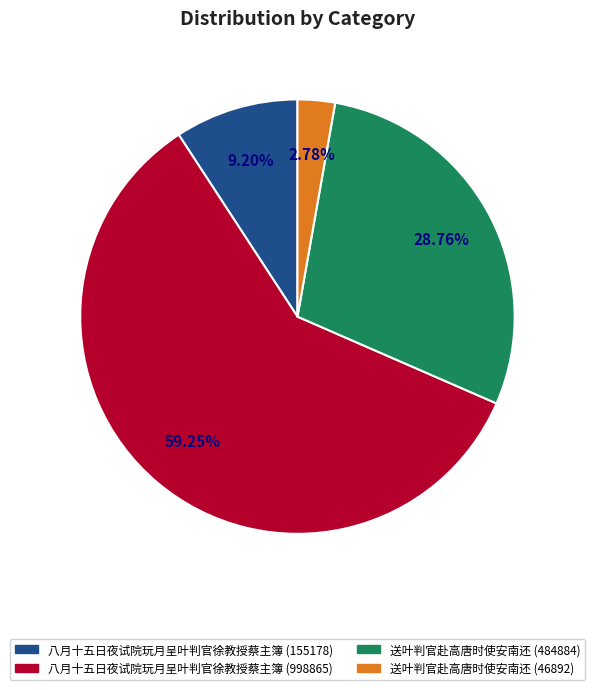

Which category has the smallest portion of the pie?

送叶判官赴高唐时使安南还 (46892)